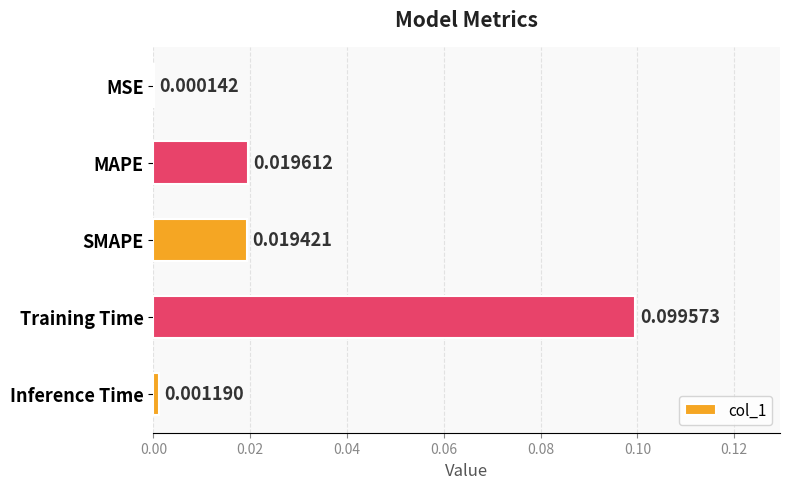

What is the change in value from SMAPE to Training Time?

+0.1